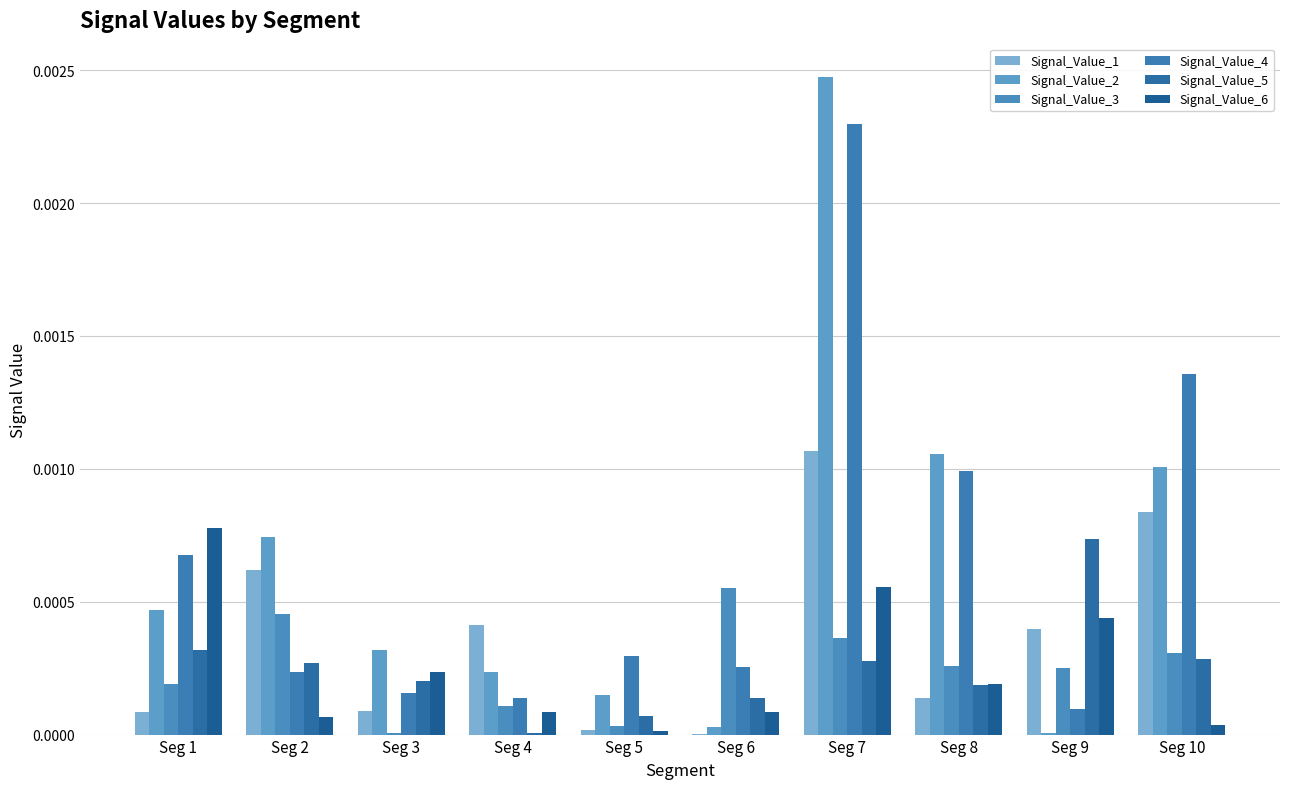

The Signal_Value_6 series shows 0.0 at Seg 3. True or false?

False